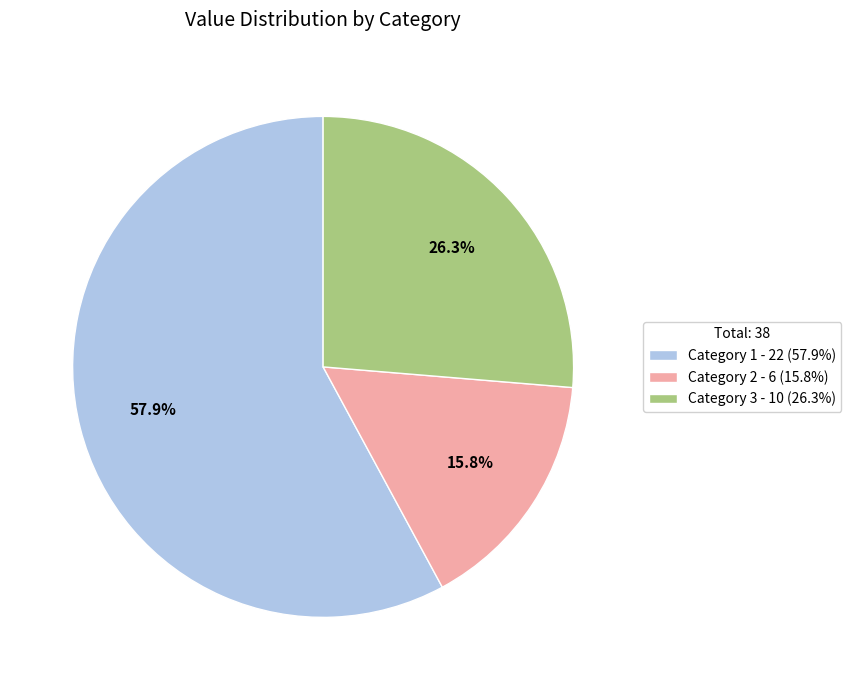

Approximately how many times larger is the value at Category 3 - 10 (26.3%) compared to Category 1 - 22 (57.9%)?

0.5